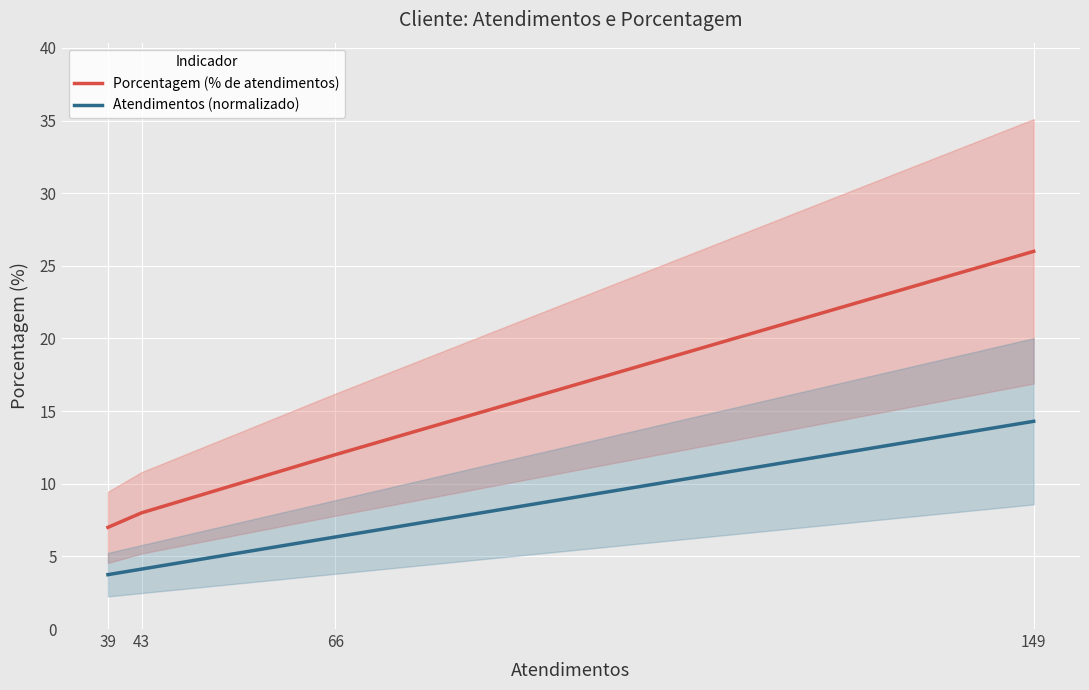

What is the difference between the second highest and minimum values in the Porcentagem (% de atendimentos) series?

5.0